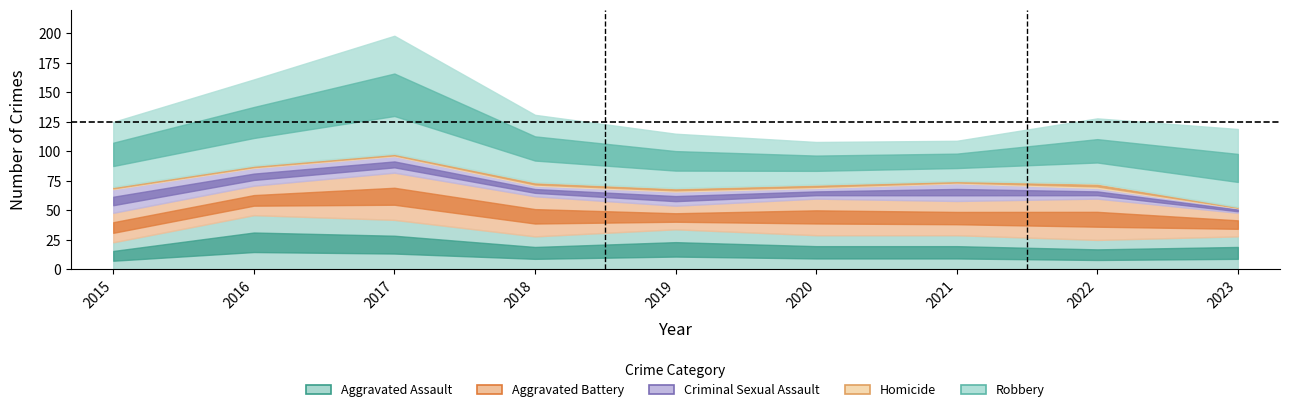

Which series has the largest total across all categories?

Robbery